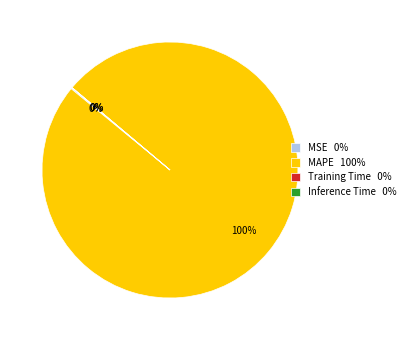

To the nearest percent, what is the difference between the largest and smallest slice percentages?

100%